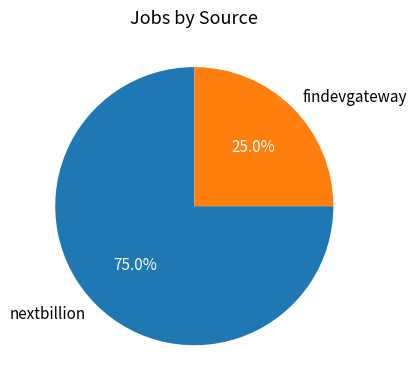

Approximately how many times larger is the value at nextbillion compared to findevgateway?

3.0